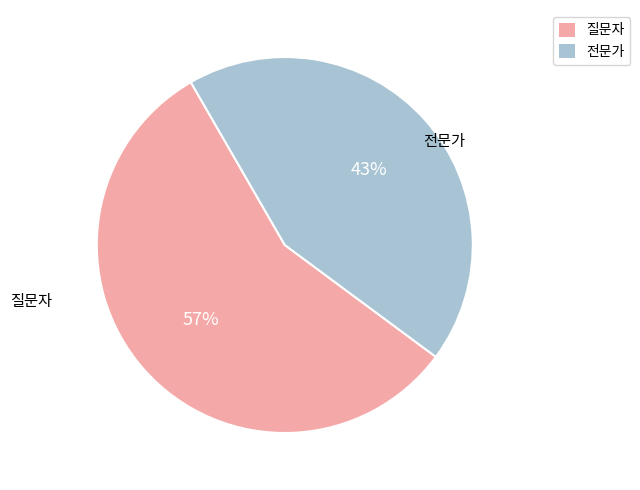

Rank the categories by value from lowest to highest.

전문가, 질문자